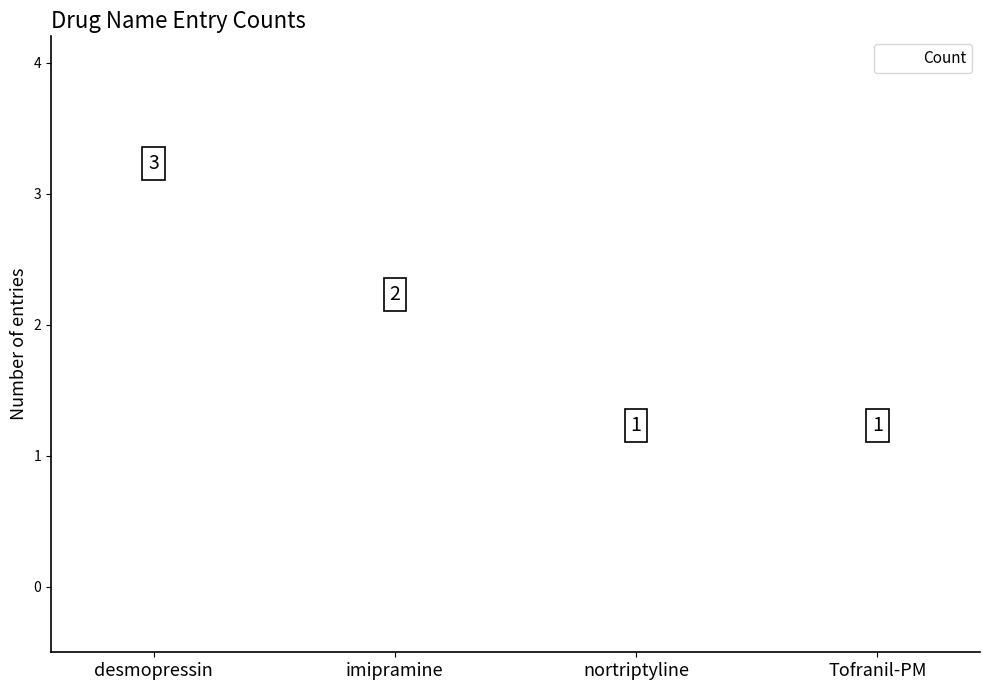

What is the difference between the maximum and minimum values?

2